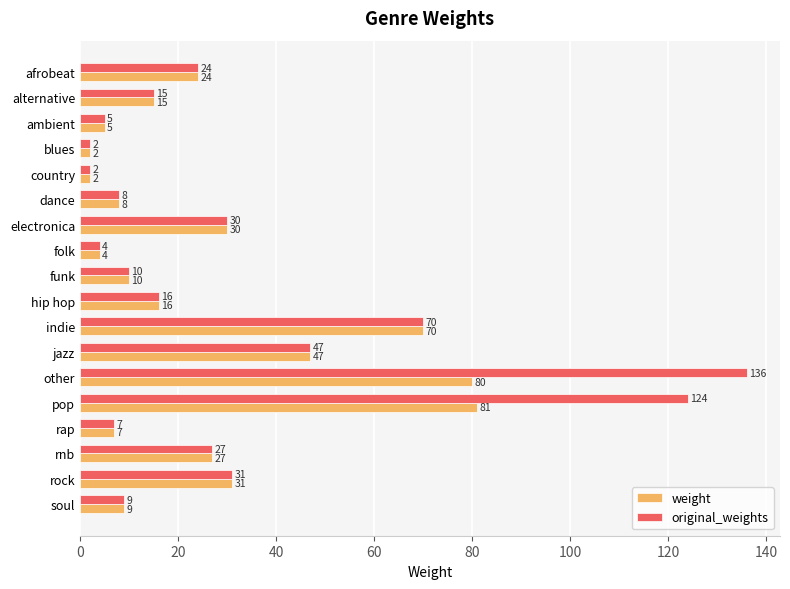

What is the total value across all series at hip hop?

32